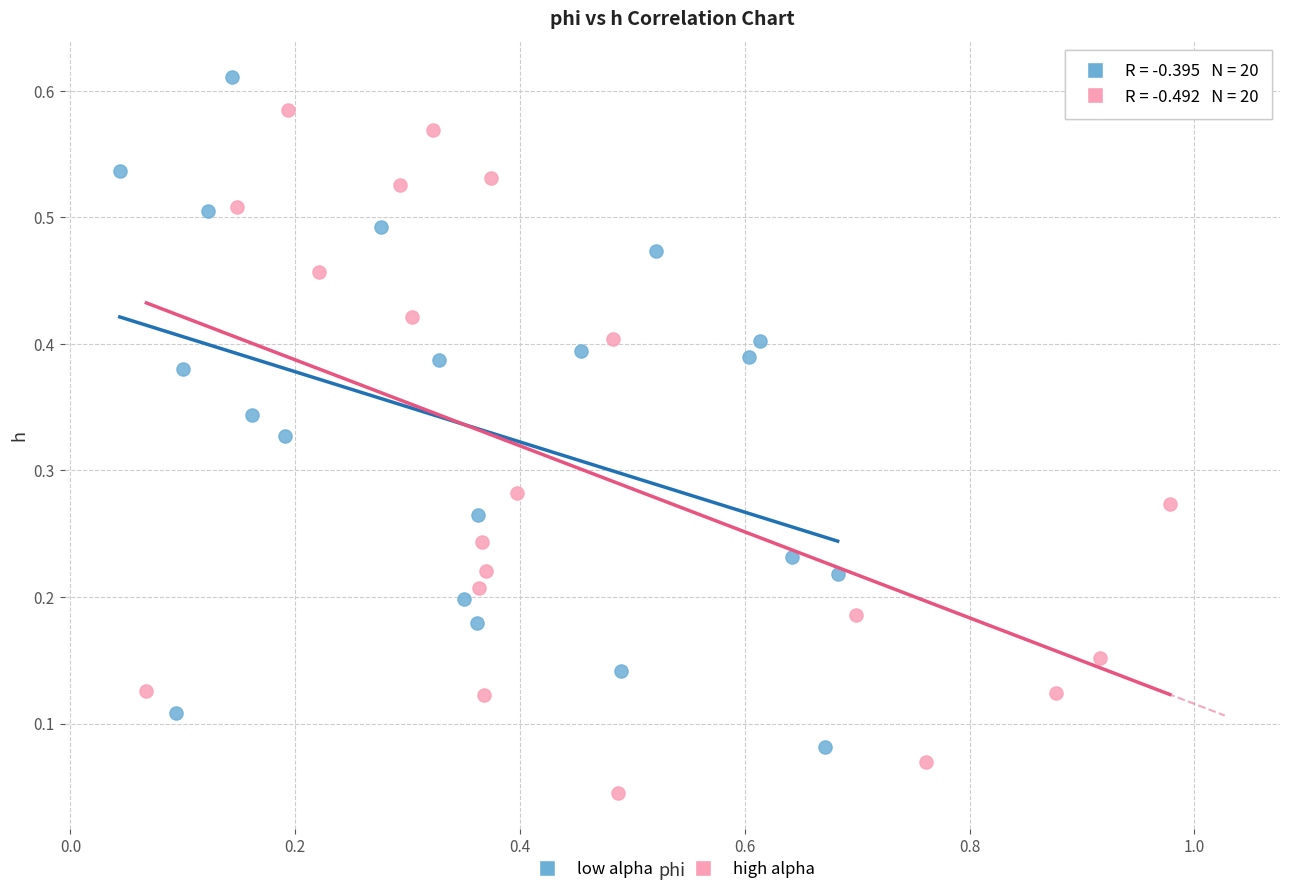

Which series reaches the minimum Y coordinate?

high alpha